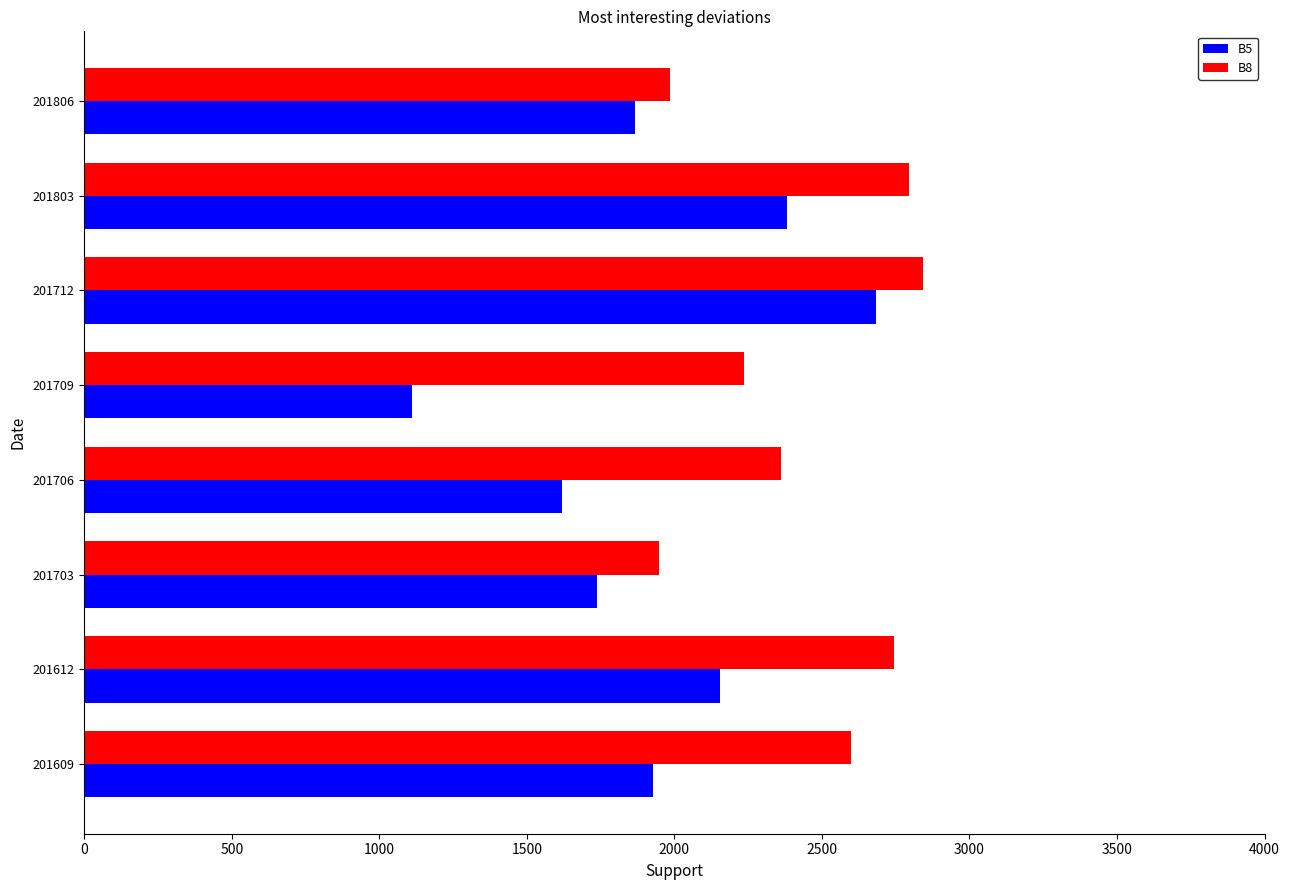

Rank the series at 201703 from lowest to highest value.

B5, B8